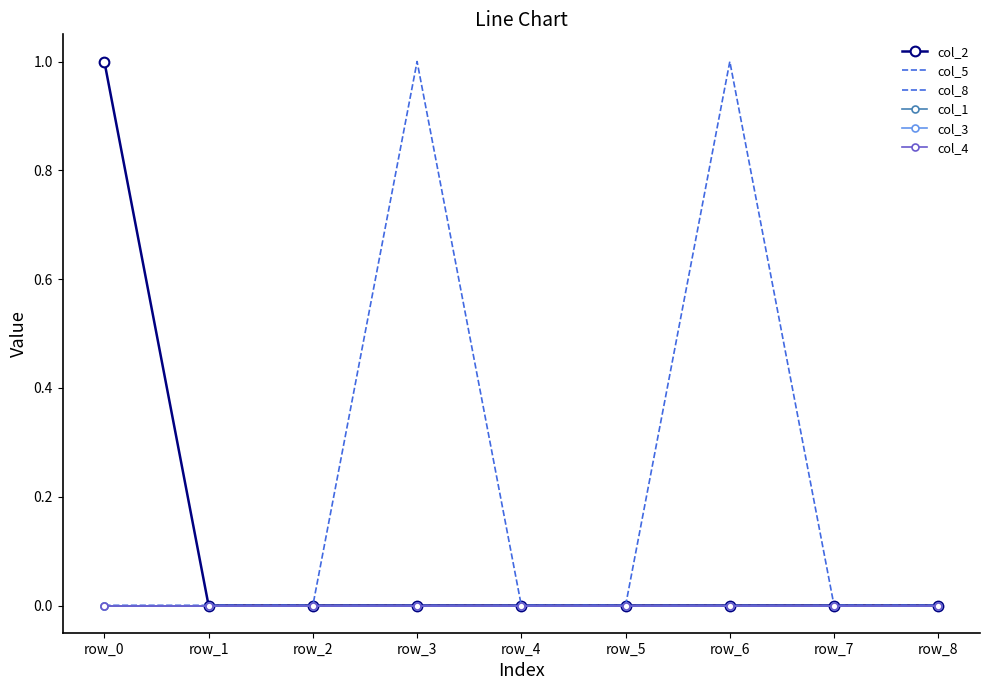

Between row_0 and row_8, which series saw the biggest shift?

col_2